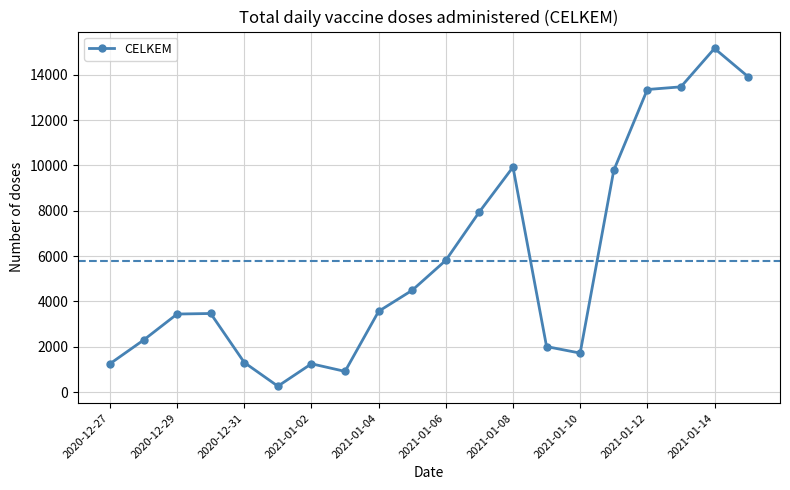

What is the difference between the maximum and minimum values?

14900